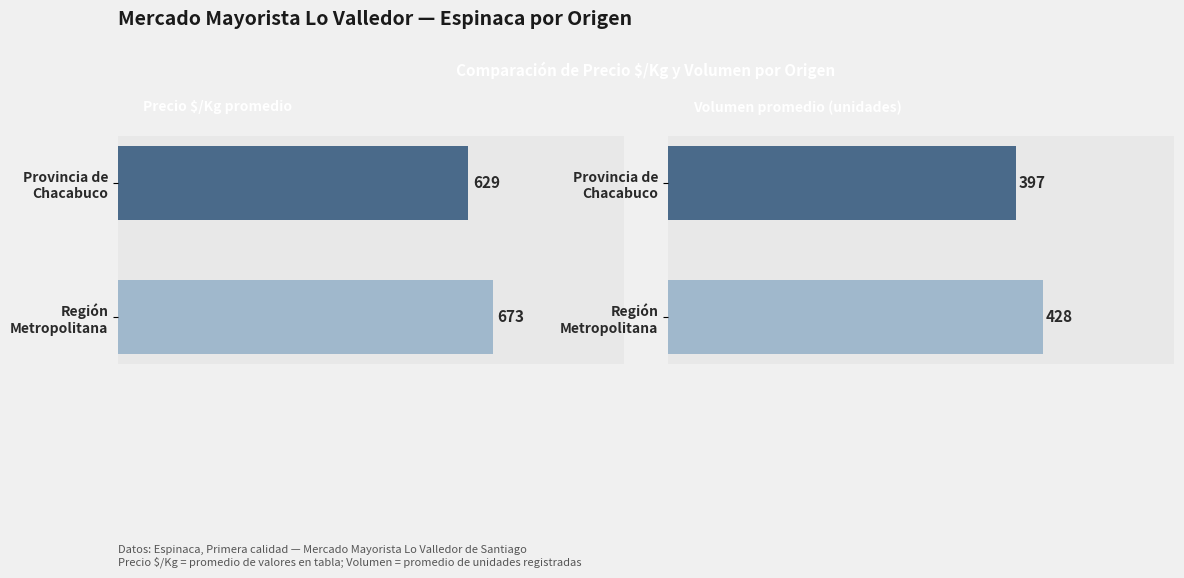

How many Volumen values are between 397 and 428?

2